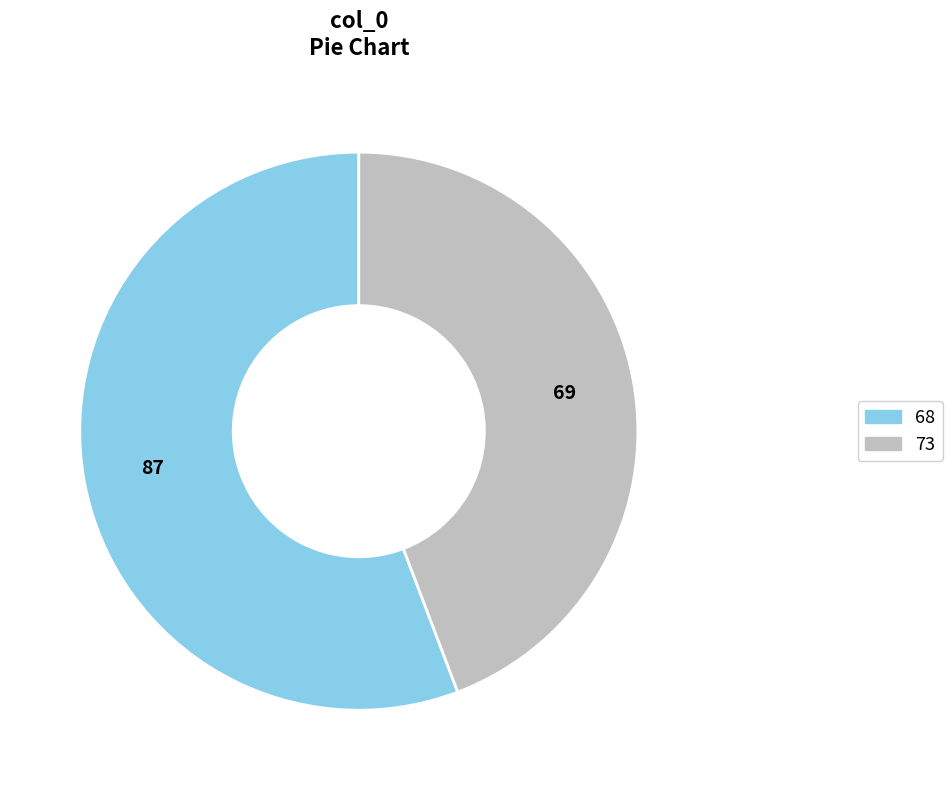

The 68 slice represents 51% of the pie. True or false?

False